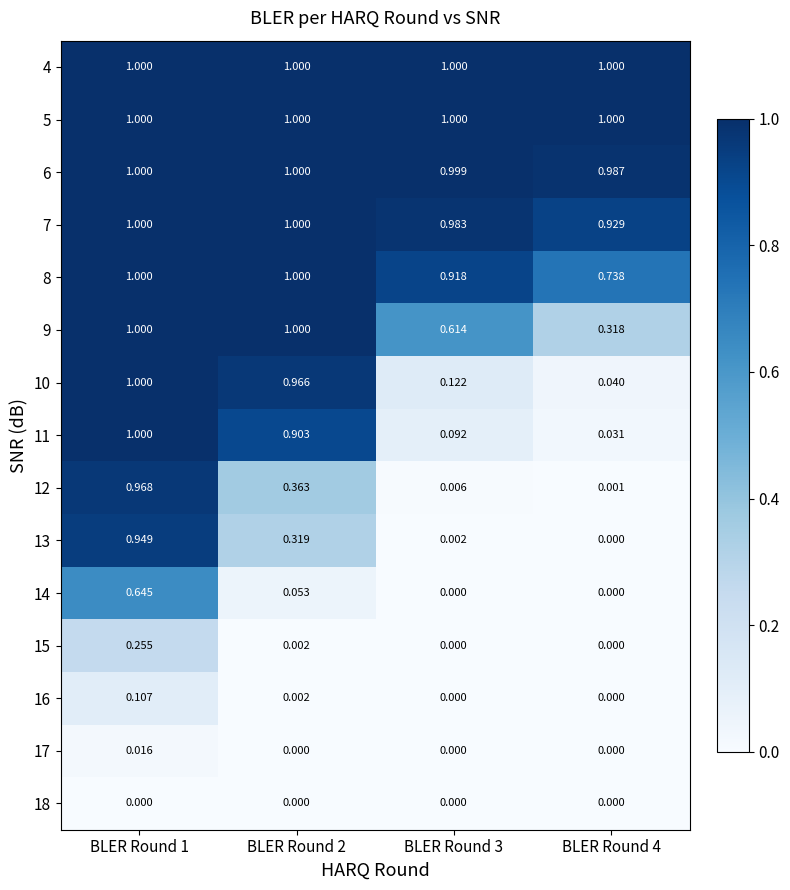

What is the total value across all series at BLER Round 4?

5.0